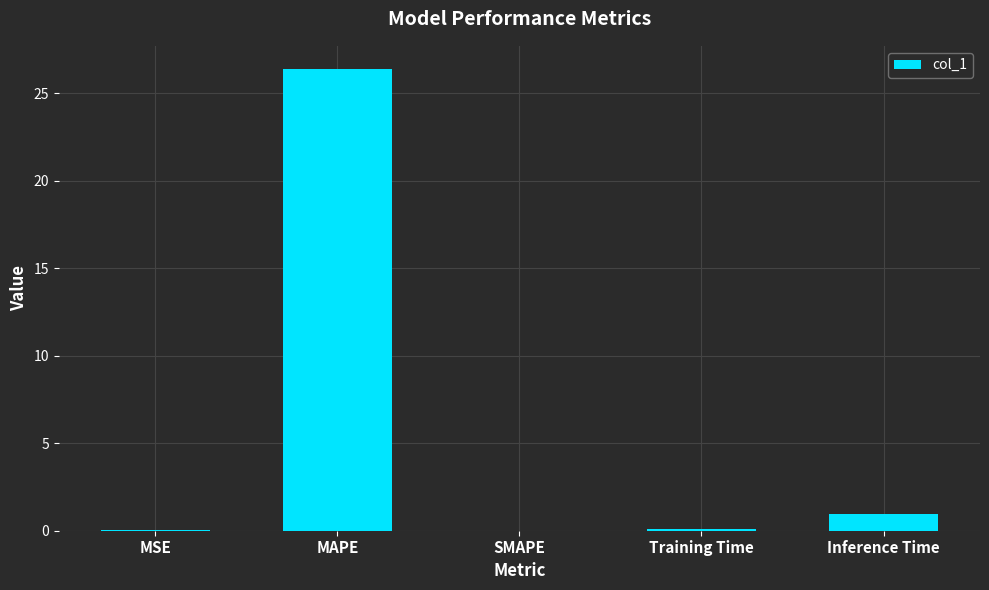

The chart shows a value of 0.0 at MSE. True or false?

True